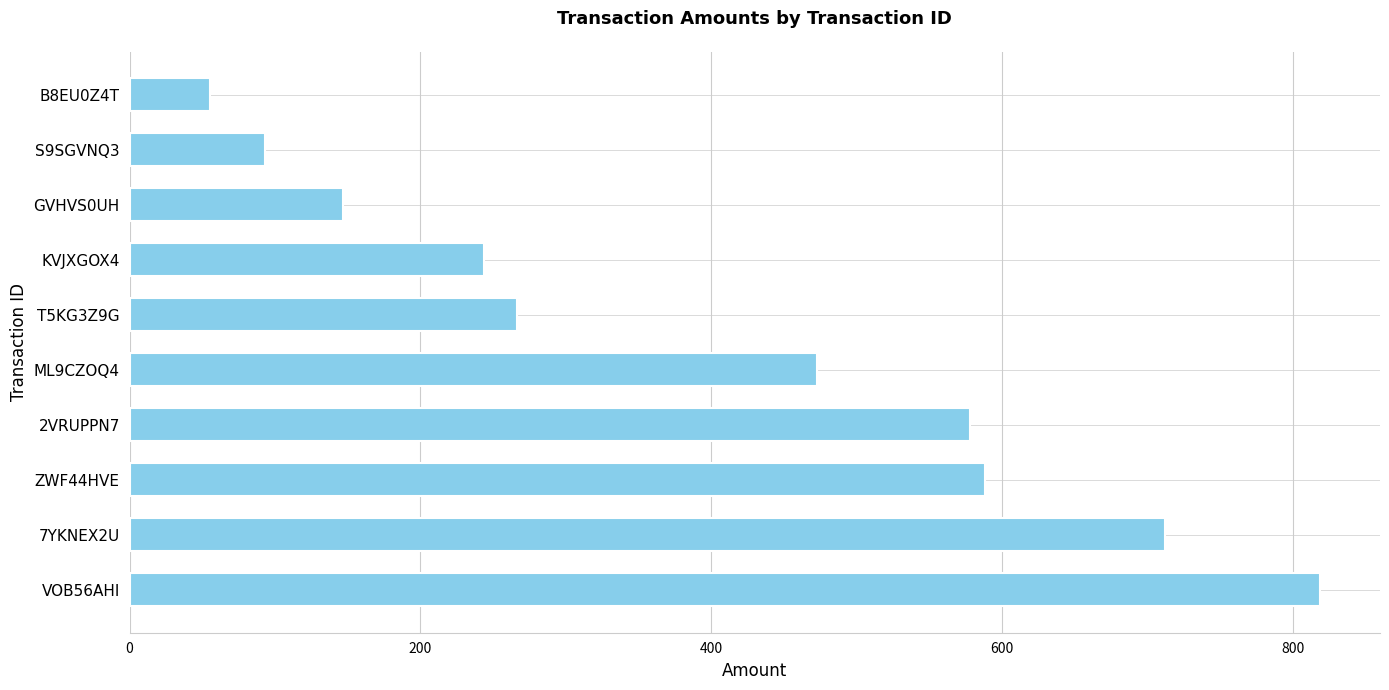

What is the minimum value shown in the chart?

55.1